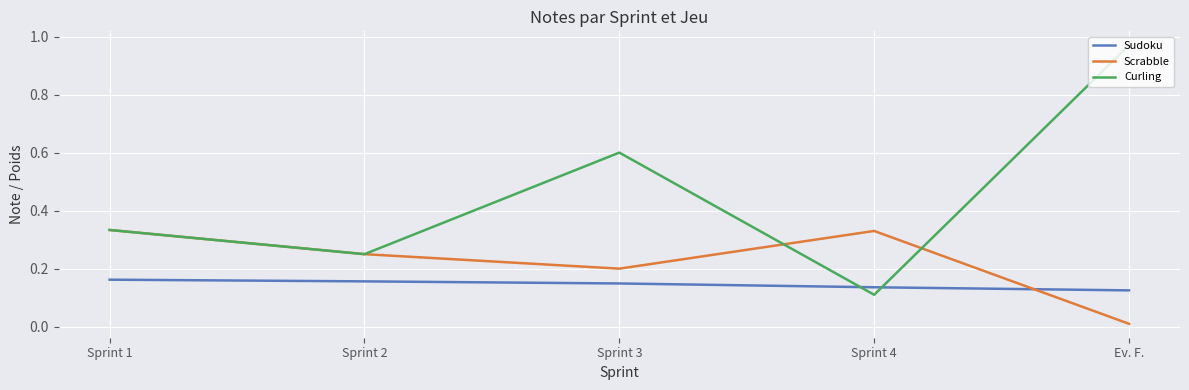

How many Sudoku values are between 0 and 1?

5